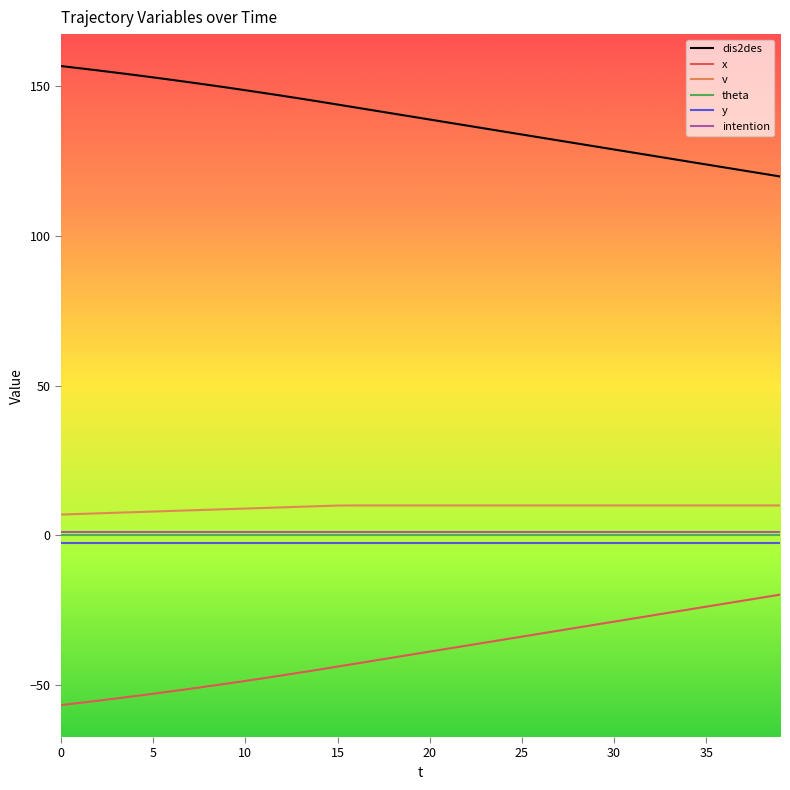

True or false: intention and y intersect in this chart.

False